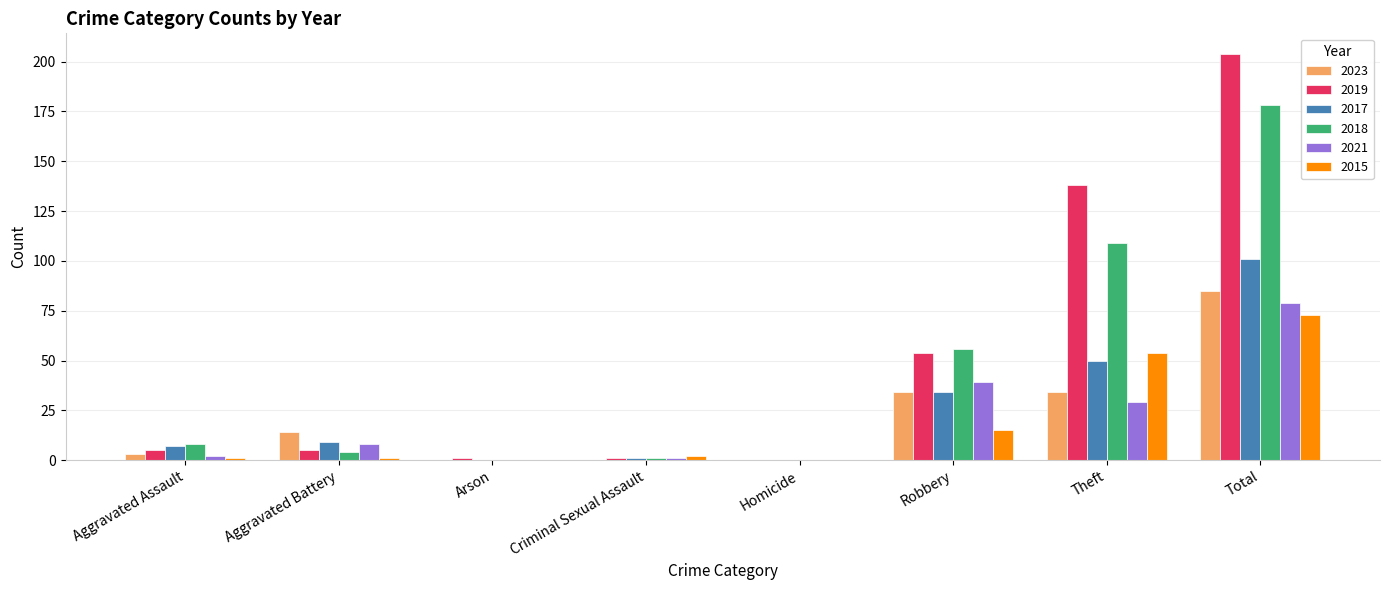

True or false: 2017 has a value of 53 at Robbery.

False